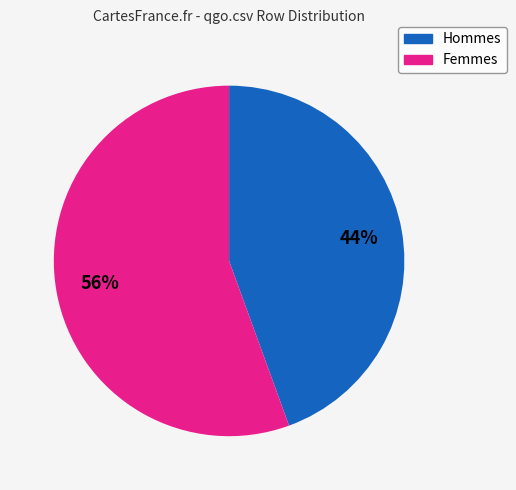

How many segments does this pie chart have?

2